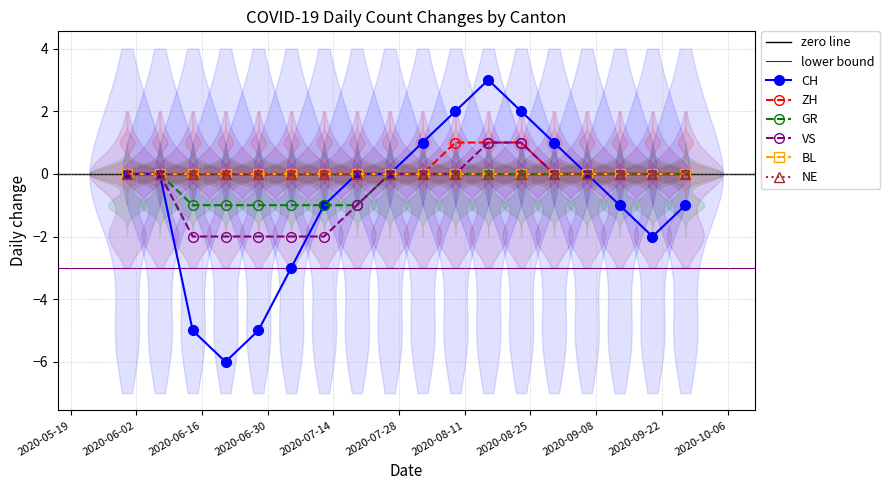

What is the difference between the second highest and minimum values in the ZH series?

1